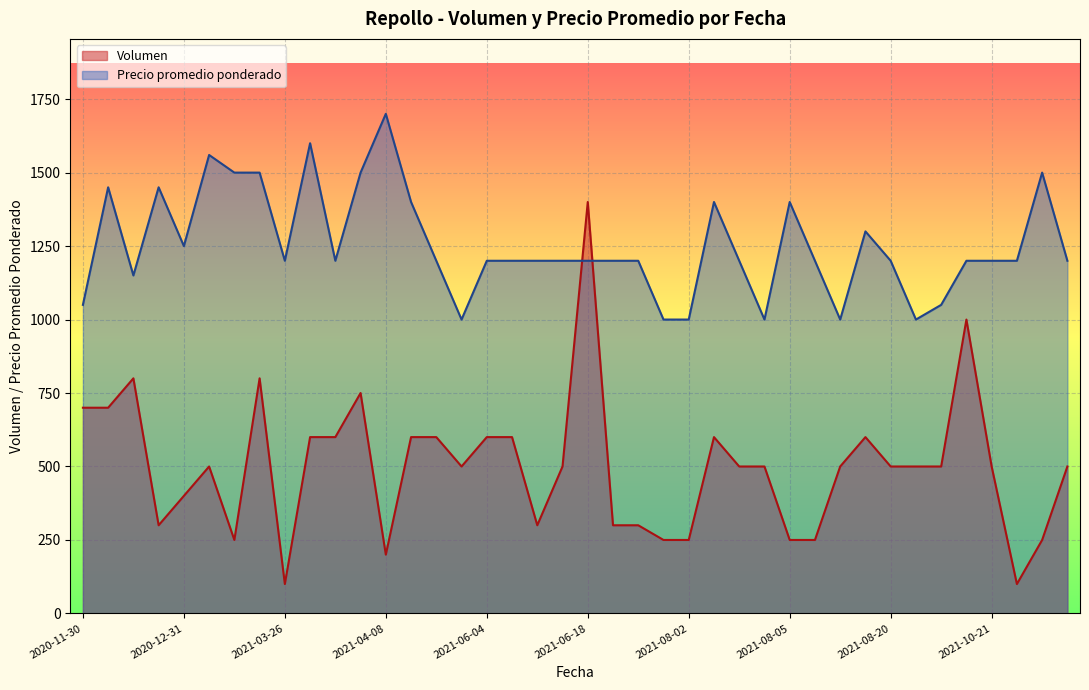

Is the value of Precio promedio ponderado at 2021-08-05 greater than the value of Volumen at 2021-08-02?

Yes